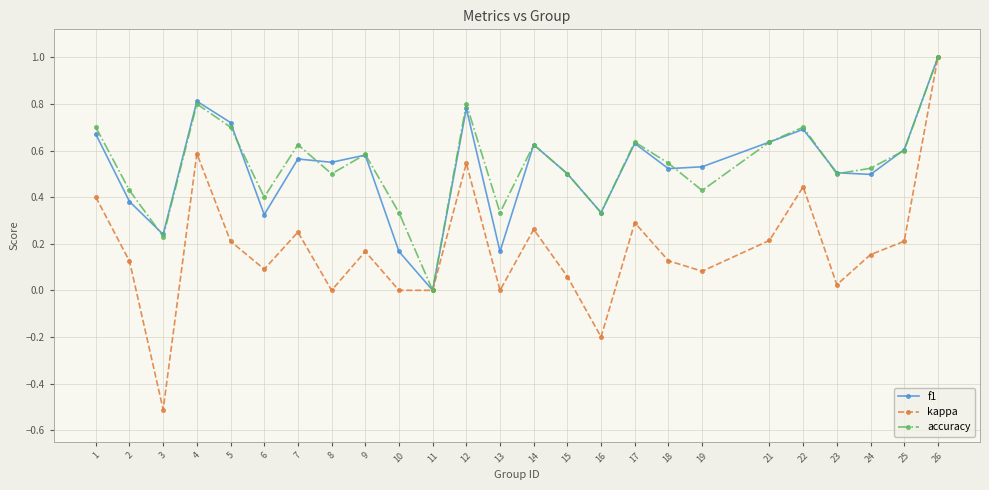

What is the sum of all accuracy values?

13.5